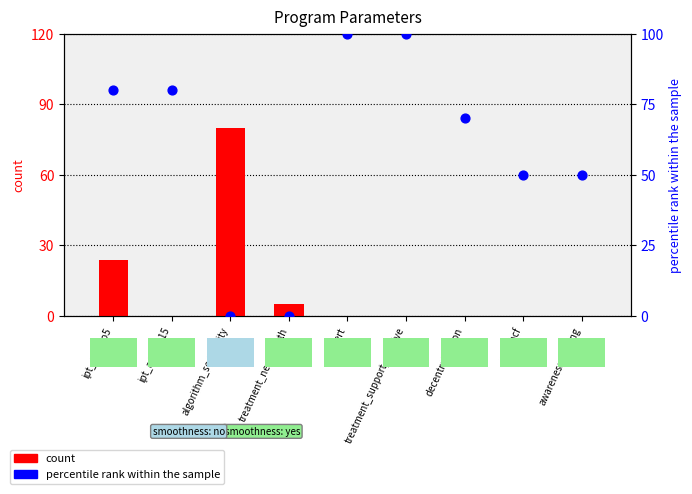

Which series has the largest Y range (max minus min)?

percentile rank within the sample